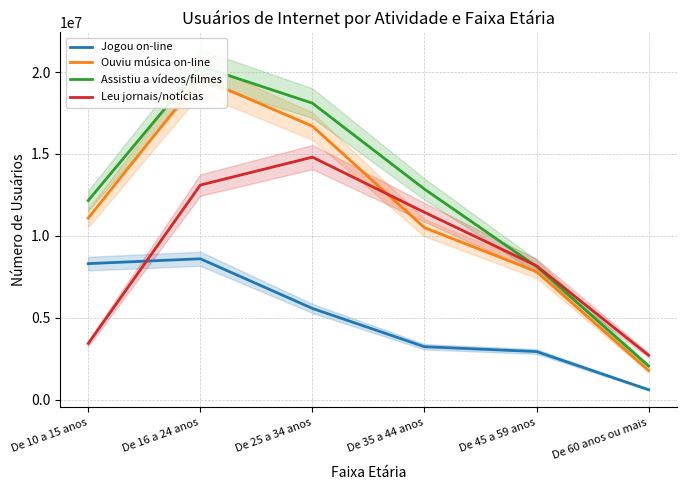

Reading left to right, transcribe all the data shown in this chart.

Jogou on-line: De 10 a 15 anos=8310522	De 16 a 24 anos=8606952	De 25 a 34 anos=5578471	De 35 a 44 anos=3240931	De 45 a 59 anos=2945766	De 60 anos ou mais=616581
Ouviu música on-line: De 10 a 15 anos=11085238	De 16 a 24 anos=19638478	De 25 a 34 anos=16697883	De 35 a 44 anos=10504134	De 45 a 59 anos=7822089	De 60 anos ou mais=1786479
Assistiu a vídeos/filmes: De 10 a 15 anos=12159863	De 16 a 24 anos=20356888	De 25 a 34 anos=18098896	De 35 a 44 anos=12854978	De 45 a 59 anos=8134200	De 60 anos ou mais=2063782
Leu jornais/notícias: De 10 a 15 anos=3437601	De 16 a 24 anos=13103720	De 25 a 34 anos=14806144	De 35 a 44 anos=11441457	De 45 a 59 anos=8177476	De 60 anos ou mais=2721638